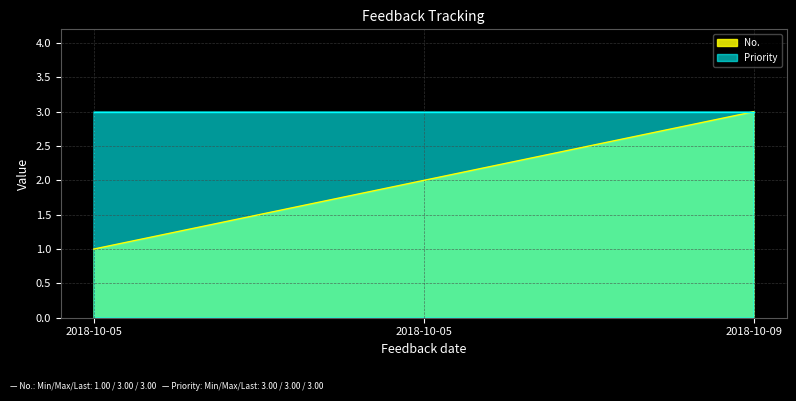

What is the greatest value displayed?

3